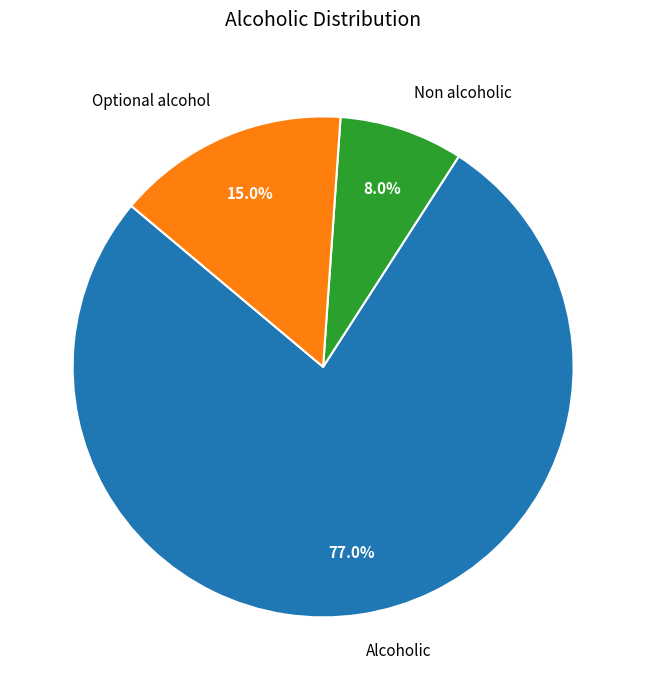

True or false: Non alcoholic accounts for 8% of the total.

True